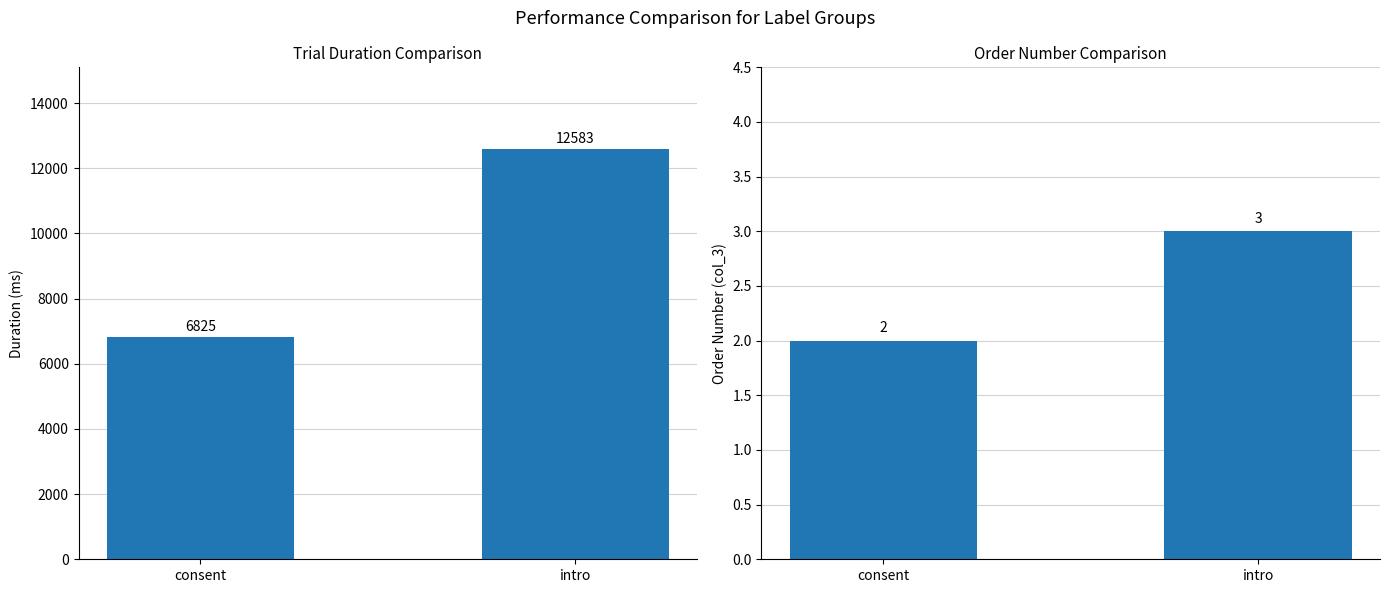

What are all the series names shown in the legend?

Duration (ms), Order Number